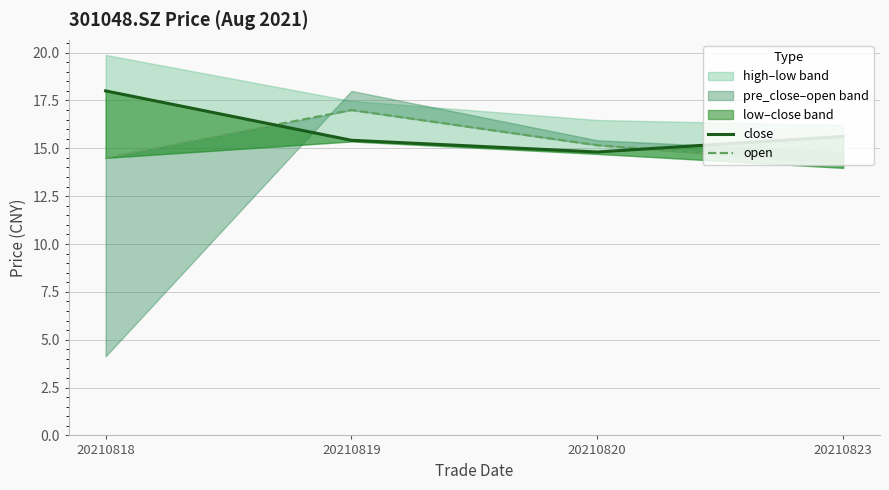

Rank the categories by close value from lowest to highest.

20210820, 20210819, 20210823, 20210818